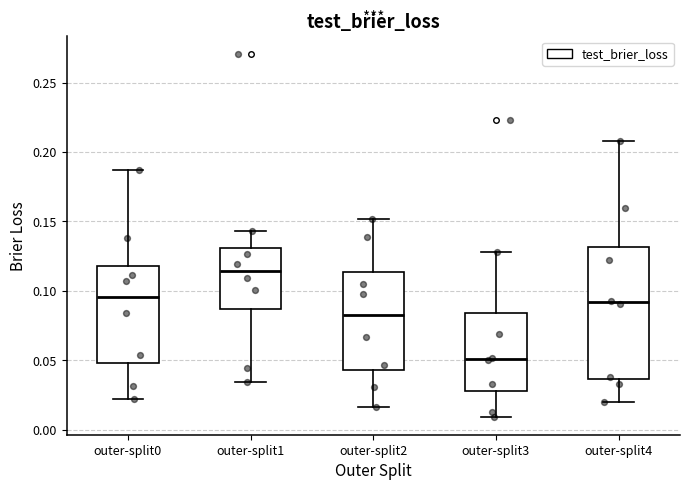

Comparing the boxes themselves (not the whiskers), which one is the tallest?

outer-split4